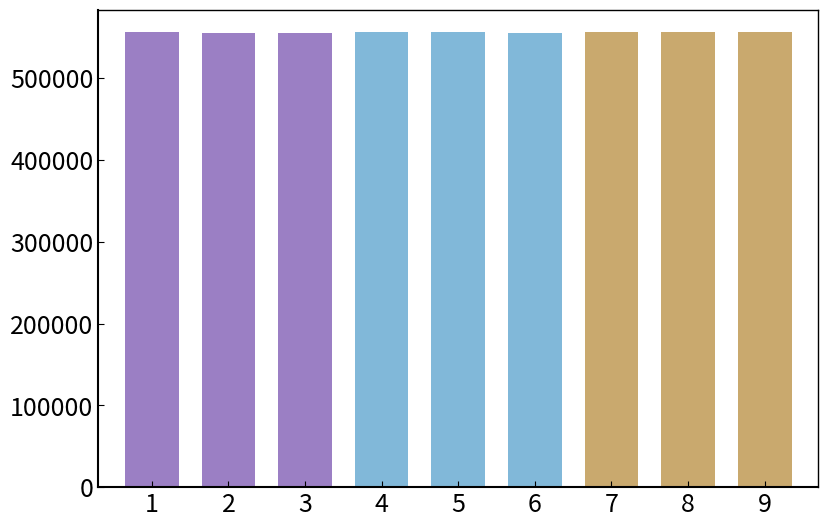

The chart shows a value of 314691 at 9. True or false?

False